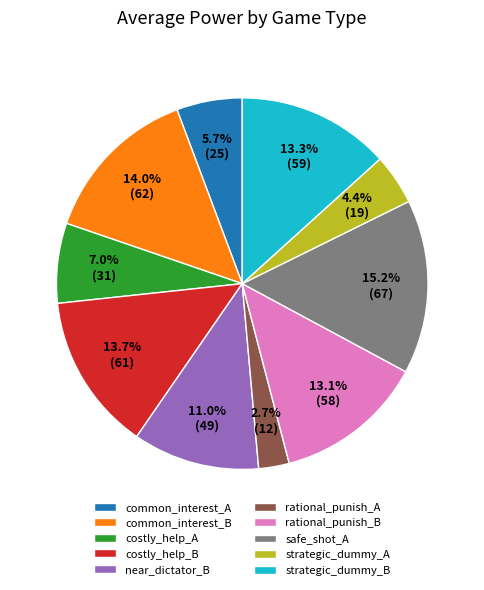

How many segments does this pie chart have?

10